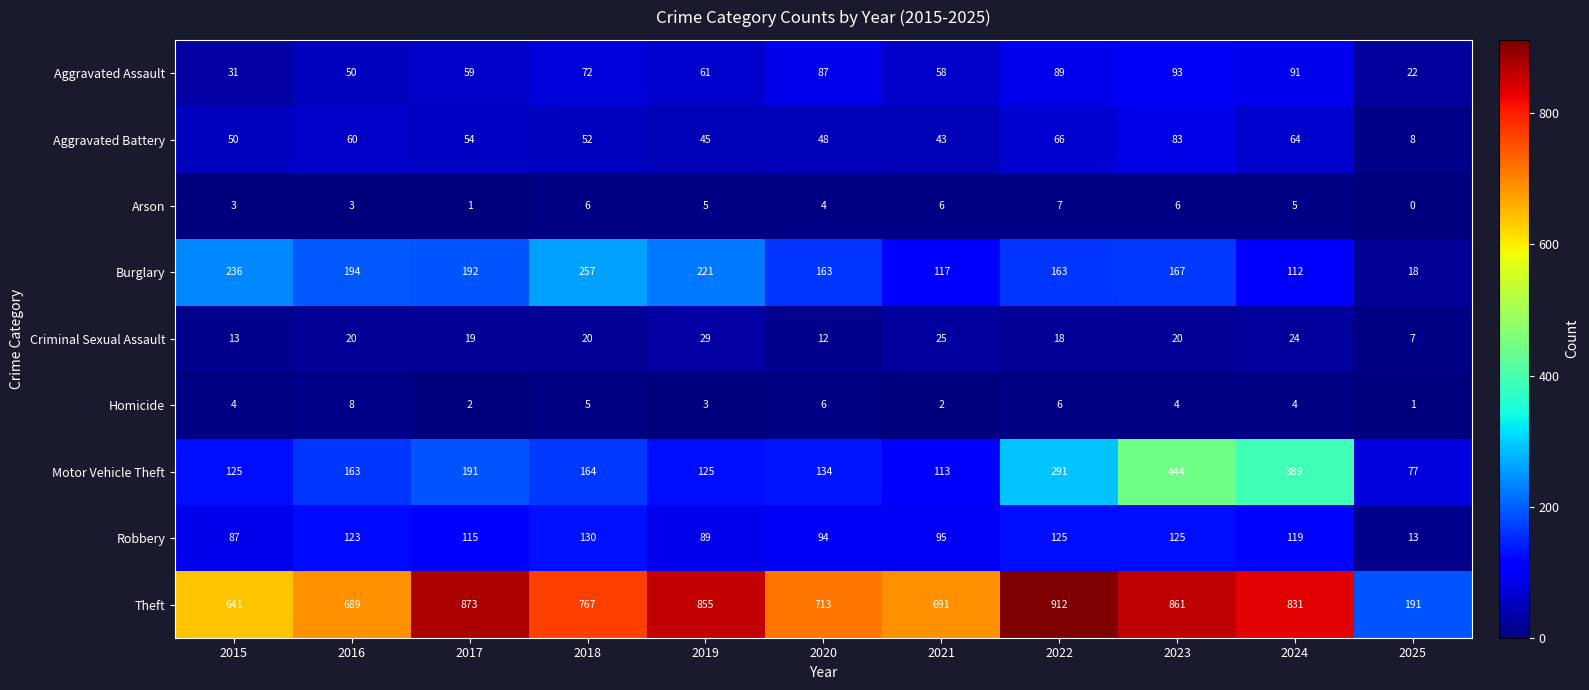

What is the difference between the maximum and second lowest values in the Aggravated Battery series?

40